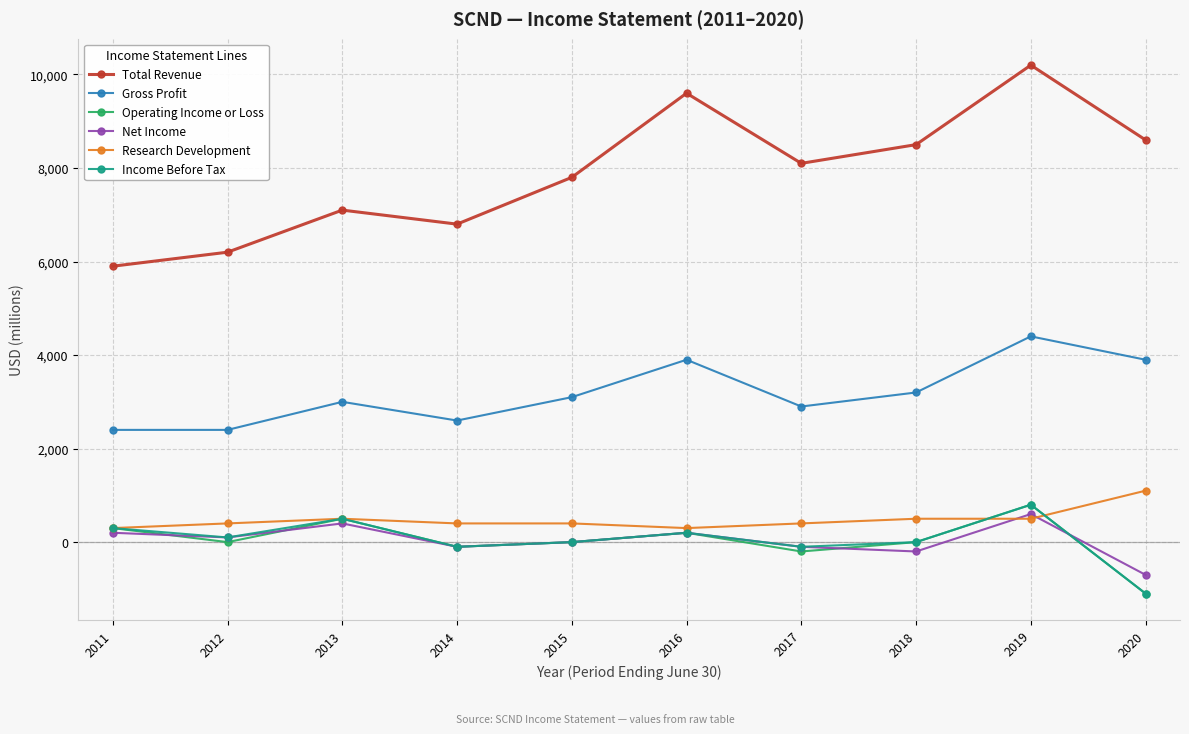

The value of Total Revenue at 2016 is 9600. True or false?

True